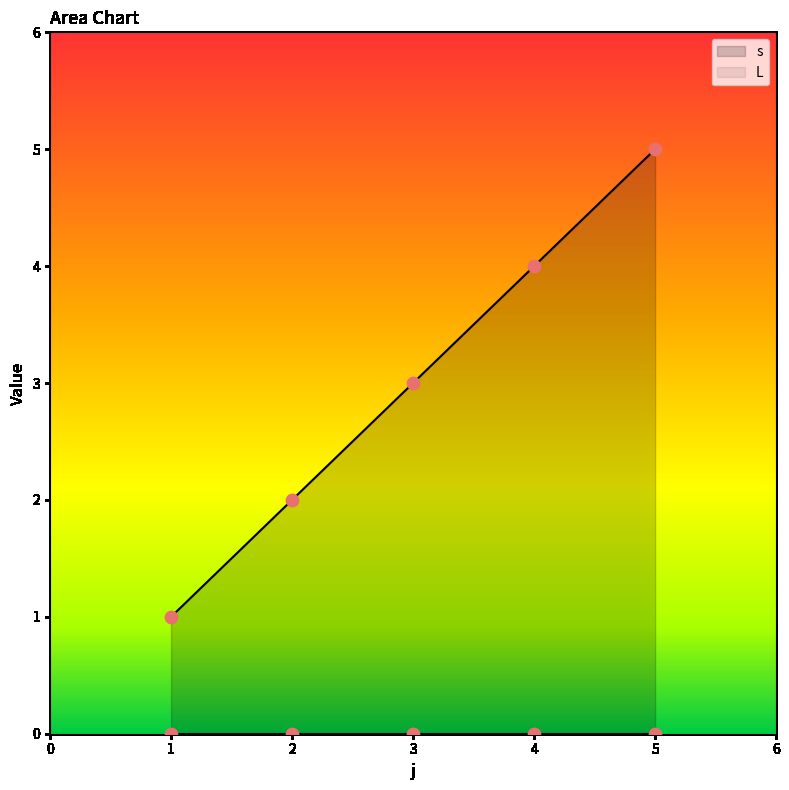

What is the ratio of the value at 3 to the value at 4?

0.8